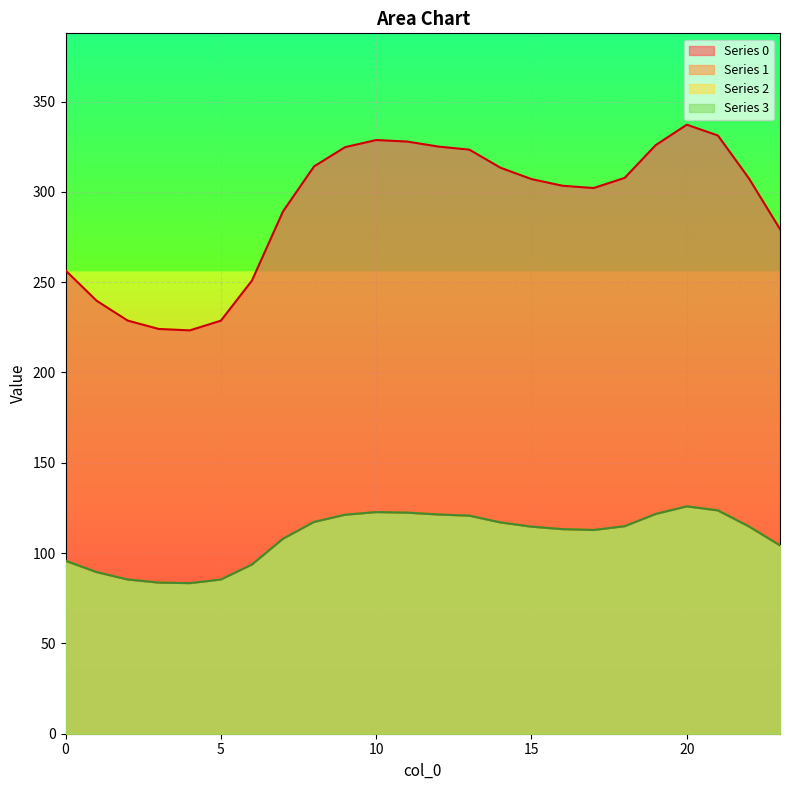

At which label does 0 first exceed 307?

8